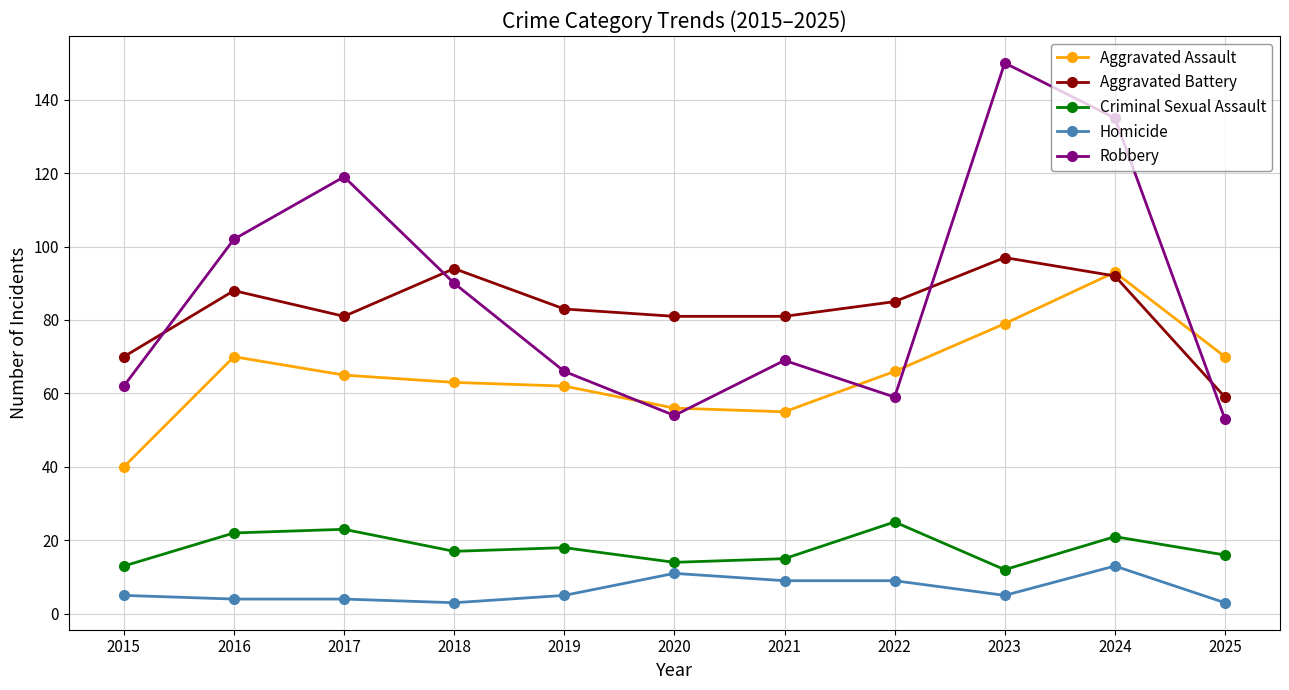

How many values in the Aggravated Battery series are below 83?

5